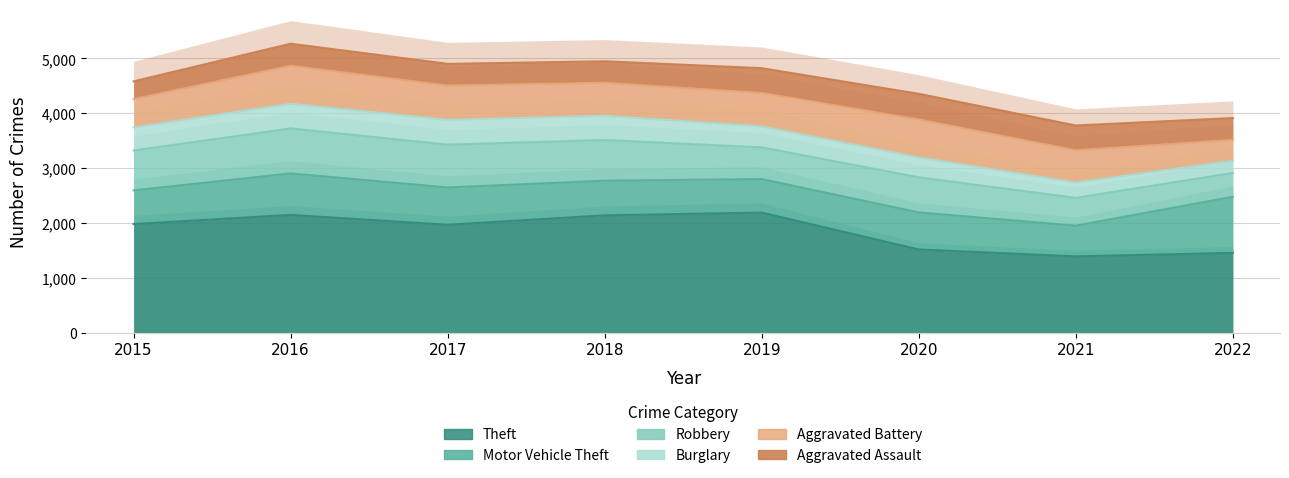

What is the value of the Aggravated Battery point at the 3rd from the left?

623